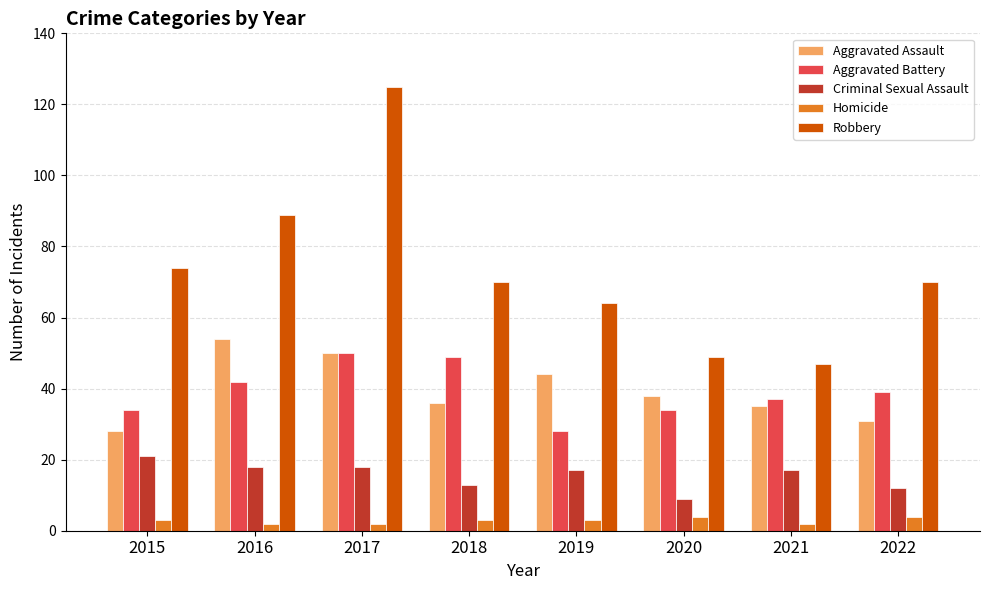

What is the difference between the maximum and minimum values in the Aggravated Assault series?

26